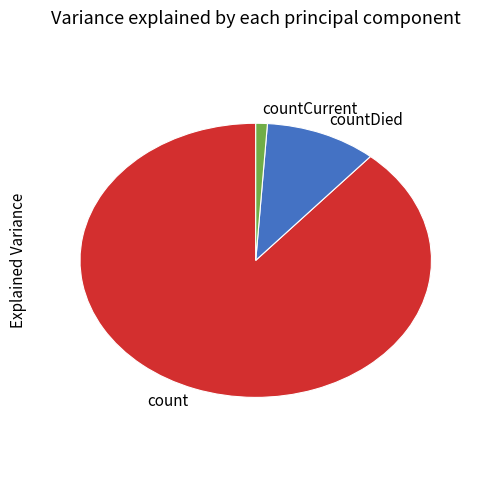

Does any single category account for the majority?

Yes